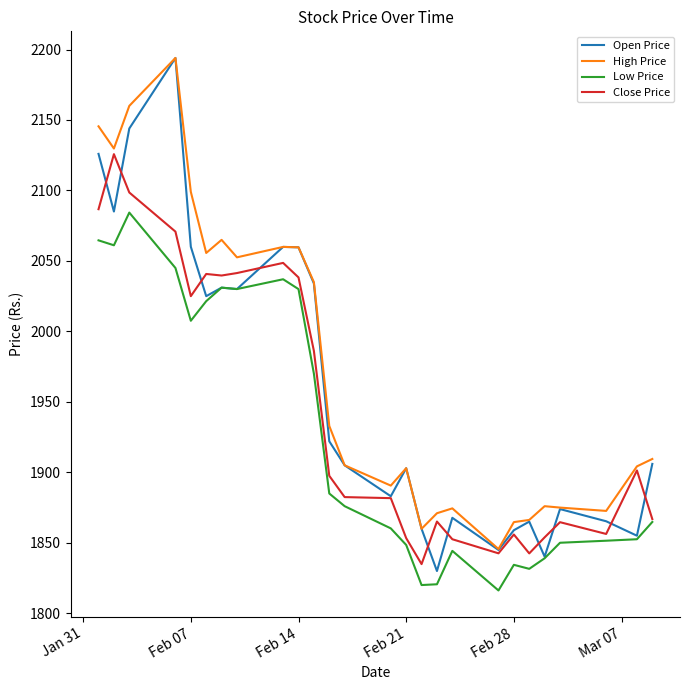

What is the highest value of the High Price series?

2194.0